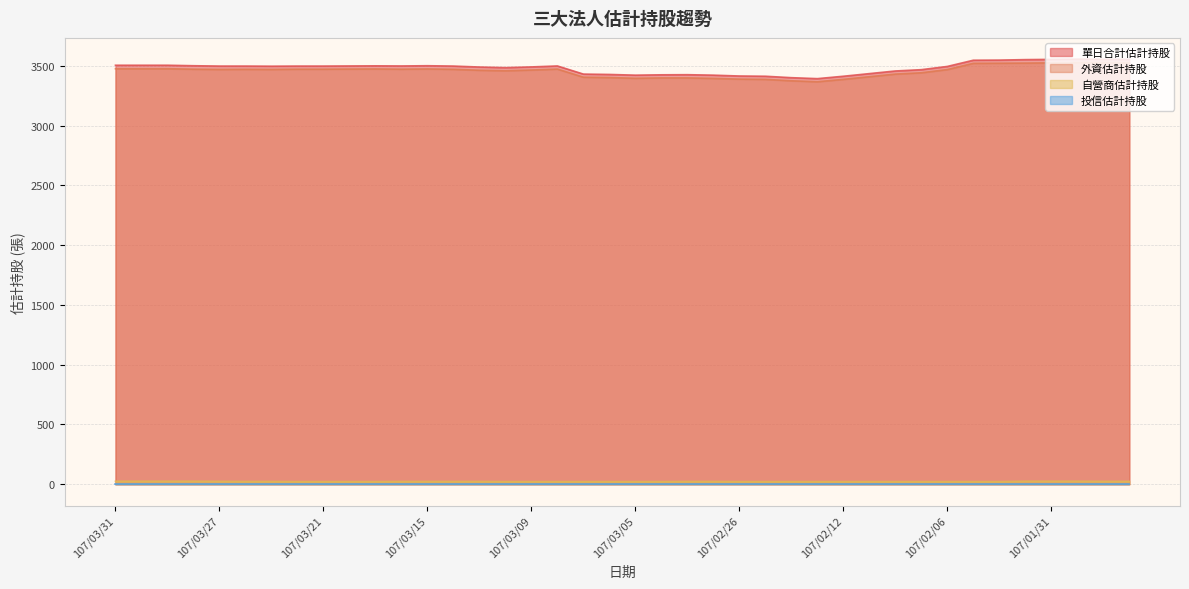

What is the maximum value shown in the chart?

3555